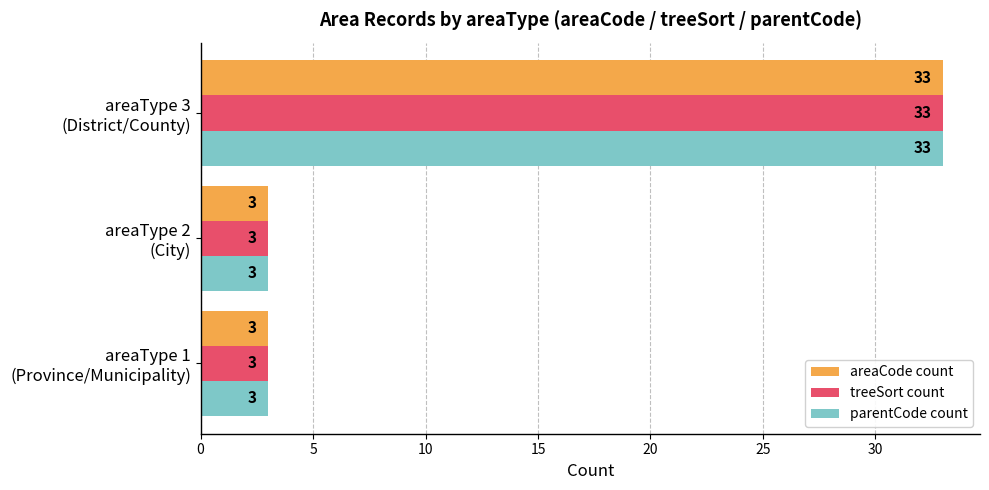

What is the sum of all parentCode count values?

39